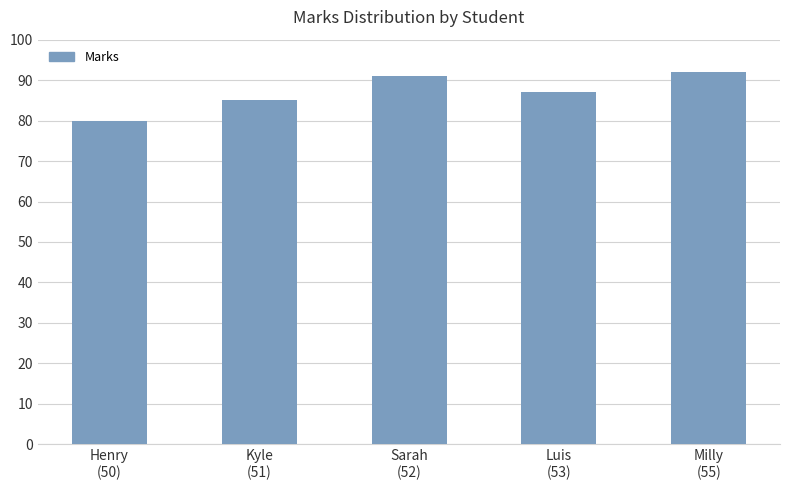

How many series are shown in this chart?

1